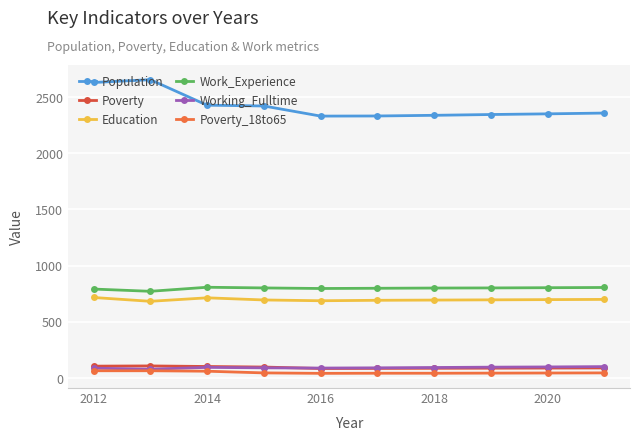

What is the value of the Poverty point at the 2nd from the left?

108